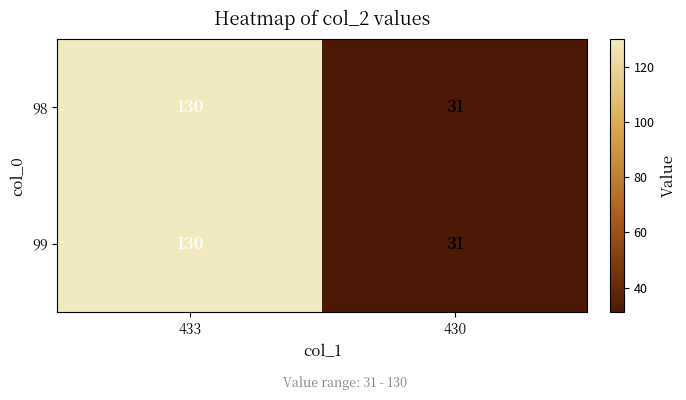

The value of 98 at 430 is 12. True or false?

False